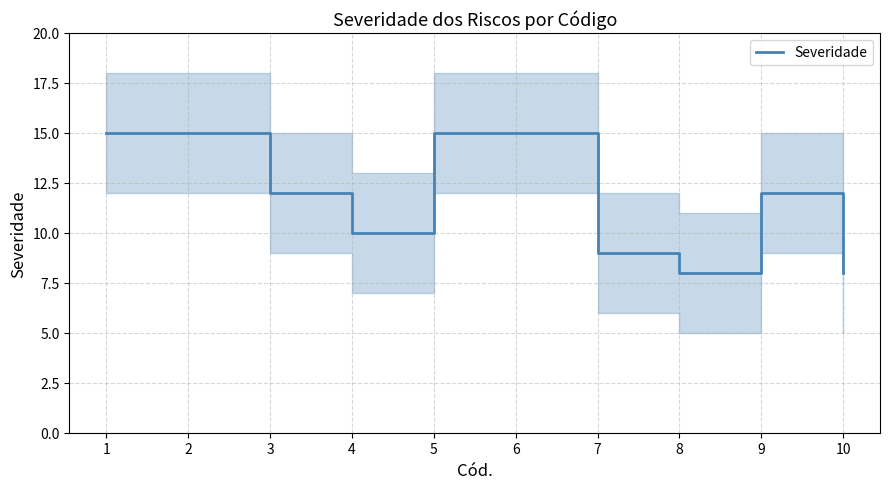

The chart shows a value of 20 at 9. True or false?

False